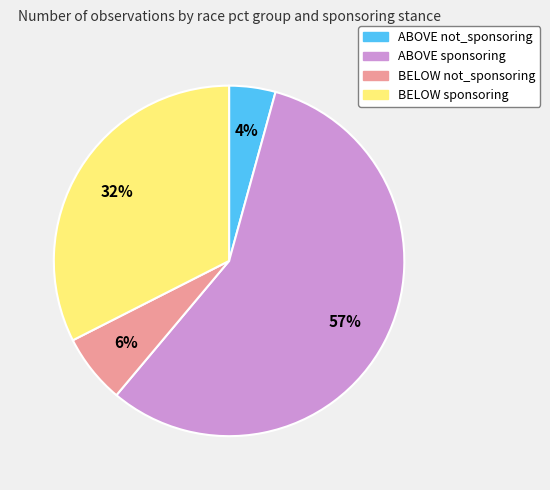

Do BELOW sponsoring and BELOW not_sponsoring together represent more than half of the pie?

No